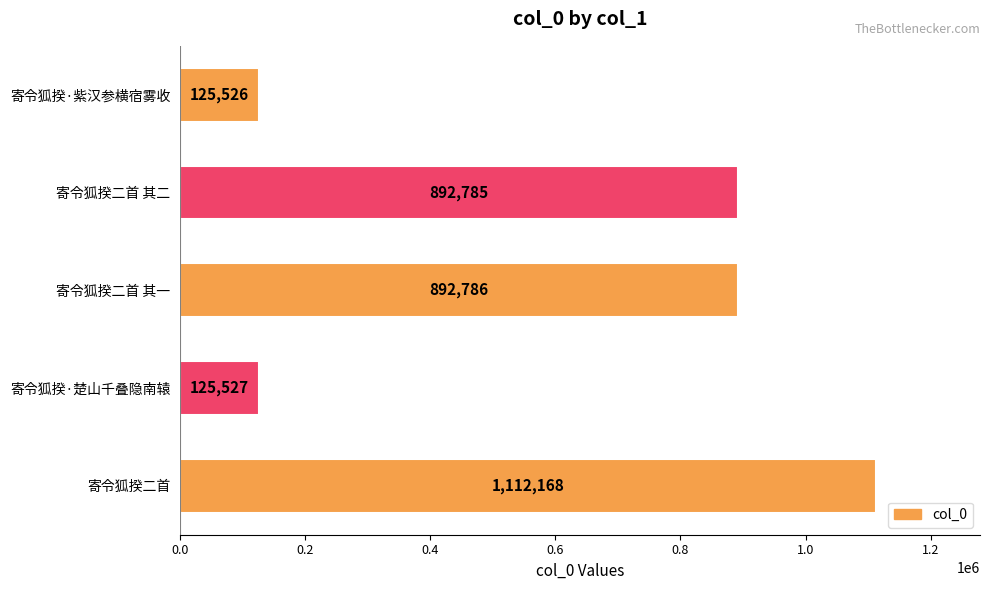

Rank the categories by value from highest to lowest.

寄令狐揆二首, 寄令狐揆二首 其一, 寄令狐揆二首 其二, 寄令狐揆·楚山千叠隐南辕, 寄令狐揆·紫汉参横宿雾收